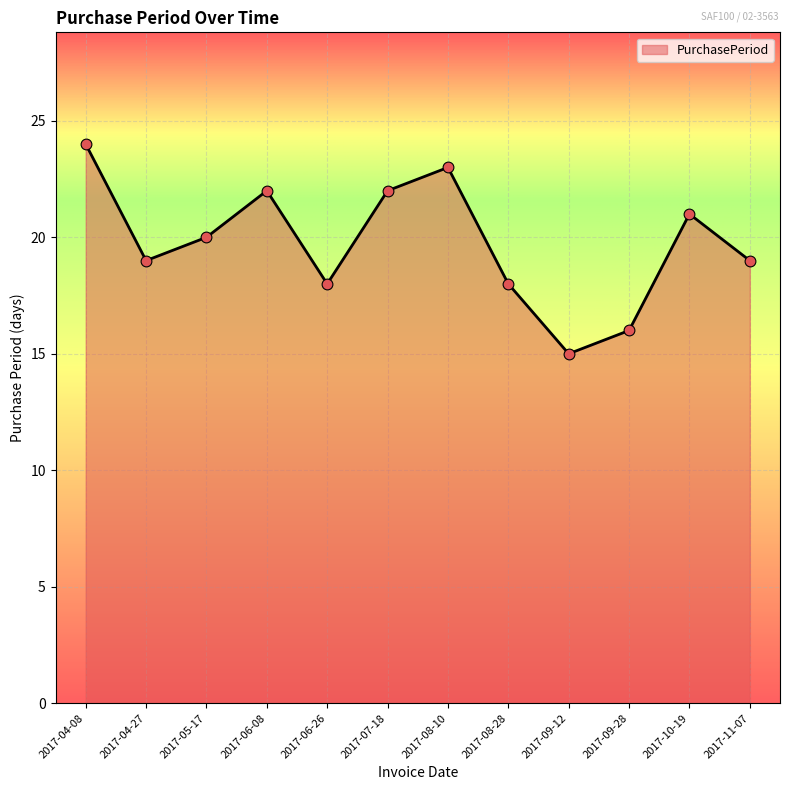

Which has a higher value, 2017-06-08 or 2017-08-28?

2017-06-08